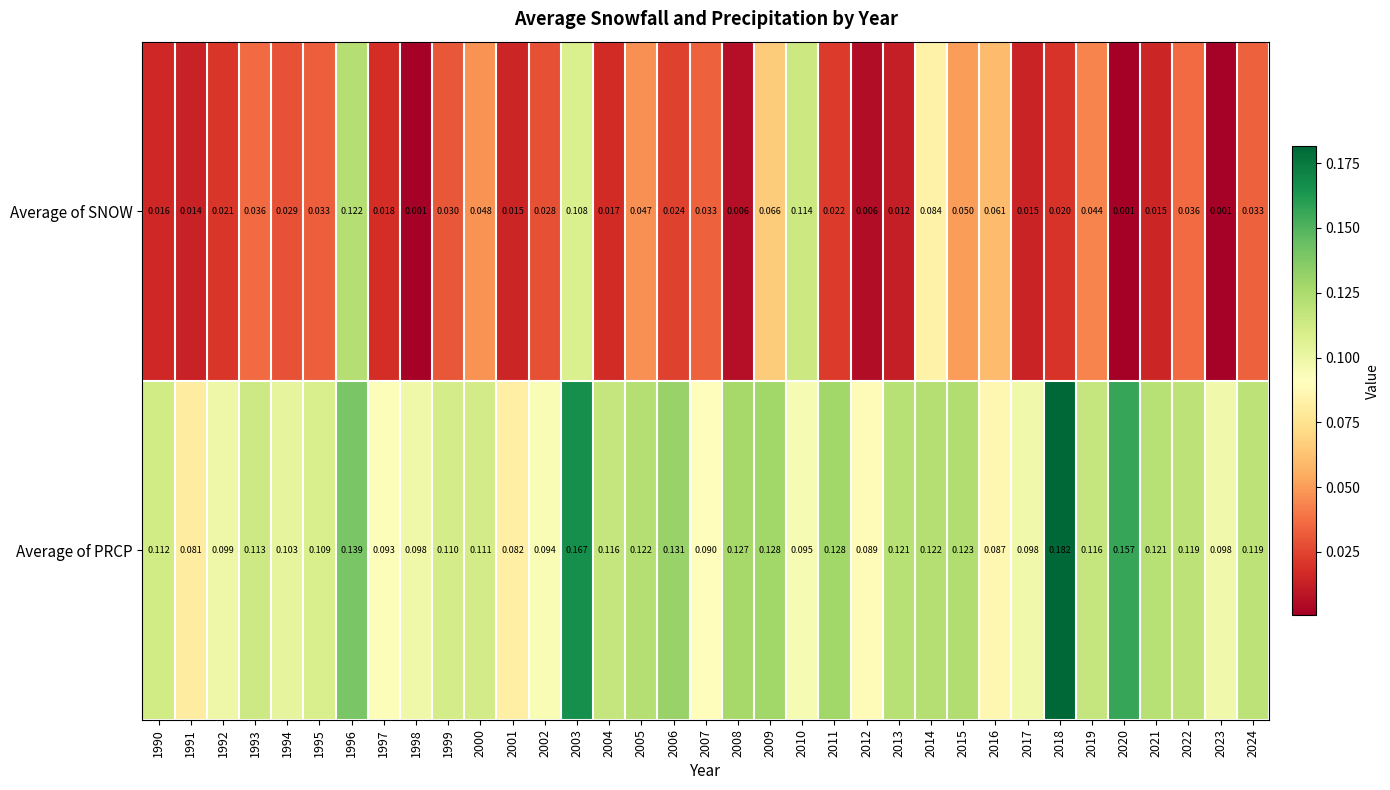

How many distinct data groups are displayed?

2